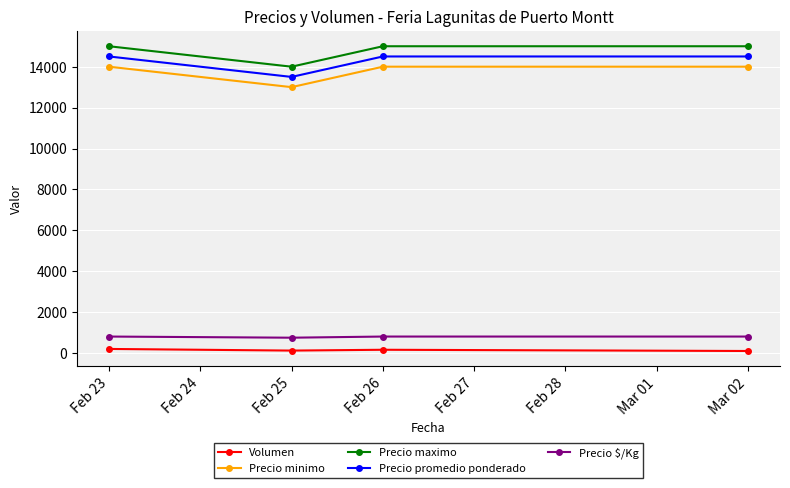

What is the spread (max minus min) of values at Feb 23?

14800